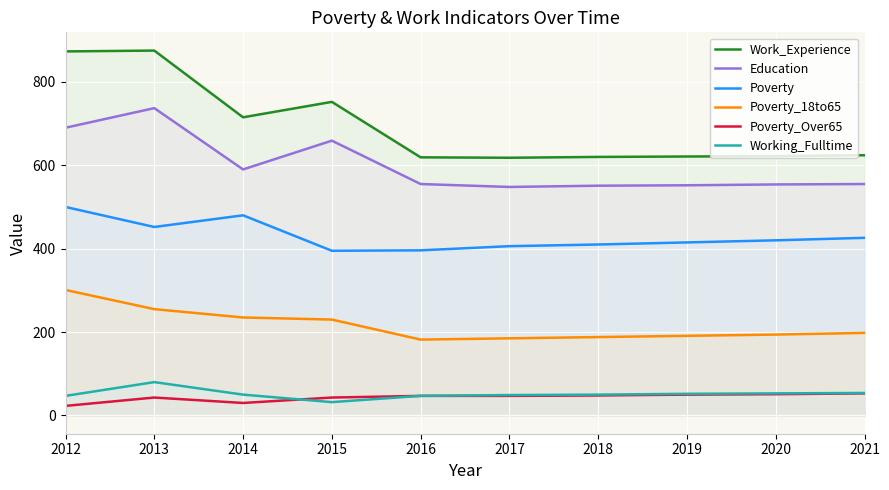

Reading left to right, extract all data points from this chart.

Work_Experience: 2012=873	2013=875	2014=715	2015=752	2016=619	2017=618	2018=620	2019=621	2020=622	2021=624
Education: 2012=690	2013=737	2014=590	2015=659	2016=555	2017=548	2018=551	2019=552	2020=554	2021=555
Poverty: 2012=500	2013=452	2014=480	2015=395	2016=396	2017=406	2018=410	2019=415	2020=420	2021=426
Poverty_18to65: 2012=301	2013=255	2014=235	2015=230	2016=182	2017=185	2018=188	2019=191	2020=194	2021=198
Poverty_Over65: 2012=23	2013=43	2014=30	2015=43	2016=47	2017=47	2018=48	2019=50	2020=51	2021=53
Working_Fulltime: 2012=47	2013=80	2014=50	2015=32	2016=47	2017=49	2018=50	2019=52	2020=53	2021=54